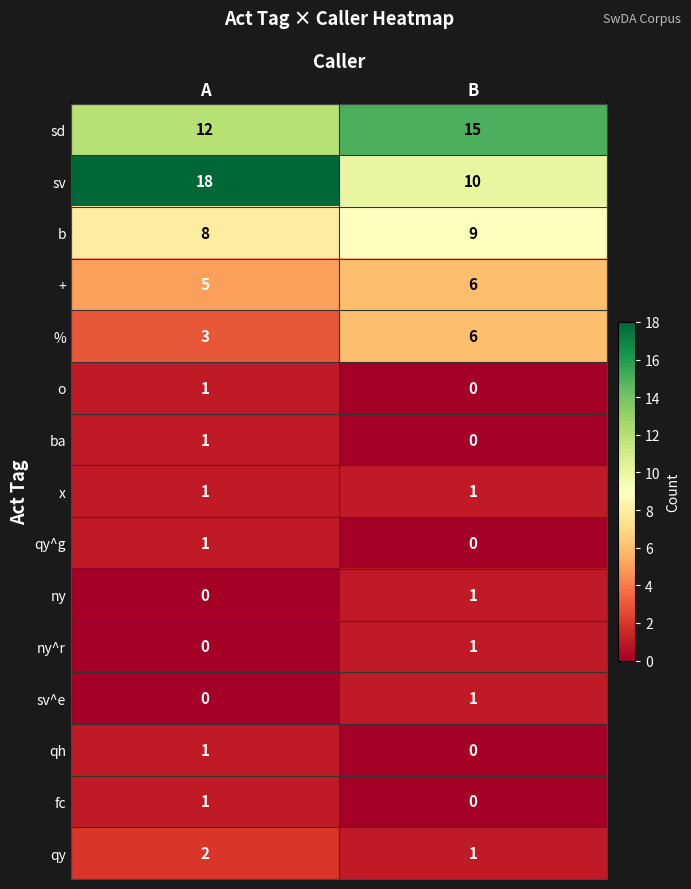

Which series has the widest spread of values?

sv